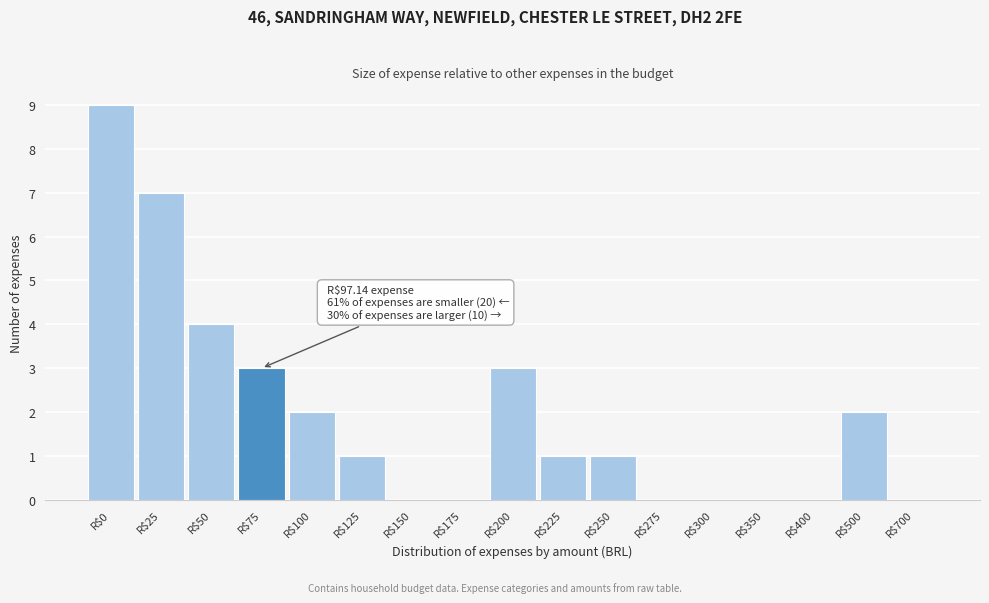

What is the maximum value shown in the chart?

9